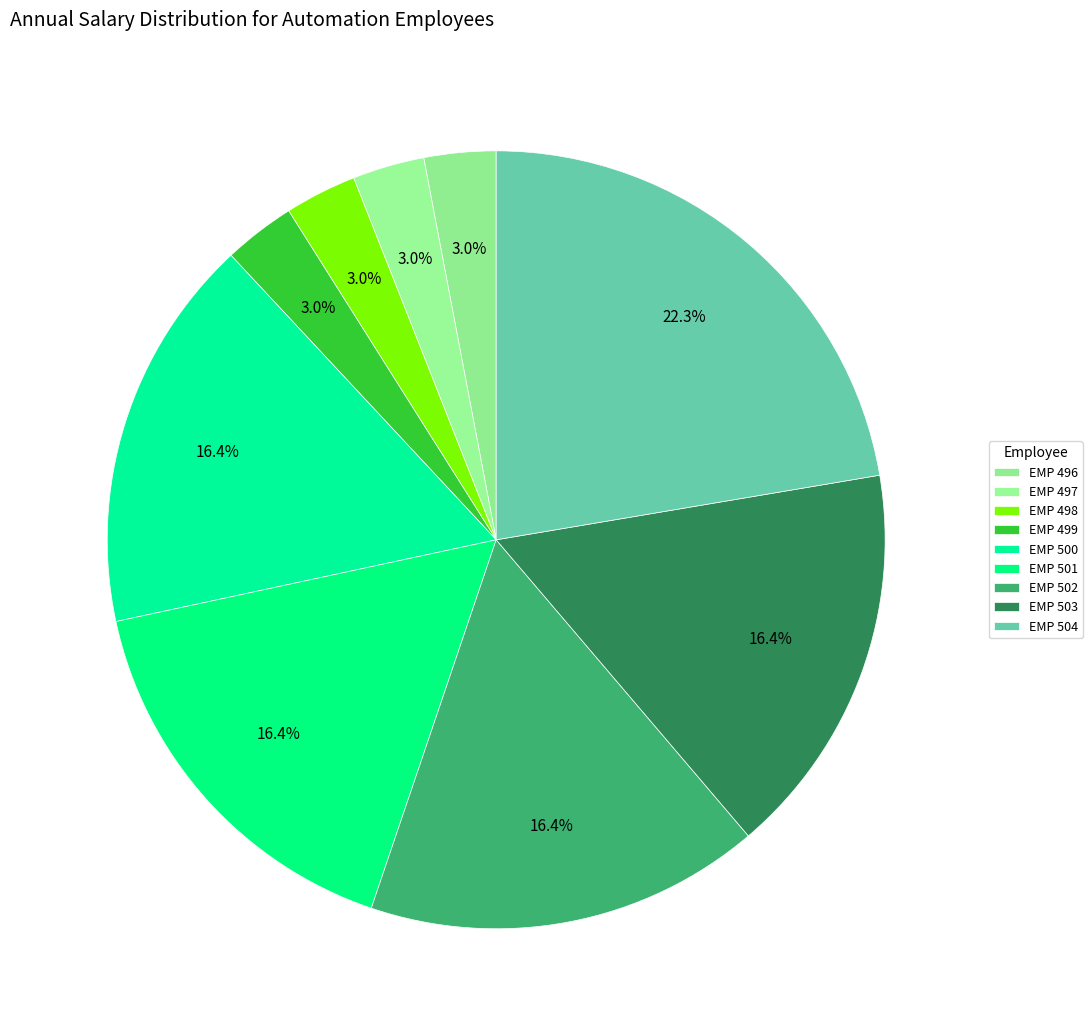

What percentage is the EMP 497 slice, to the nearest percent?

3%